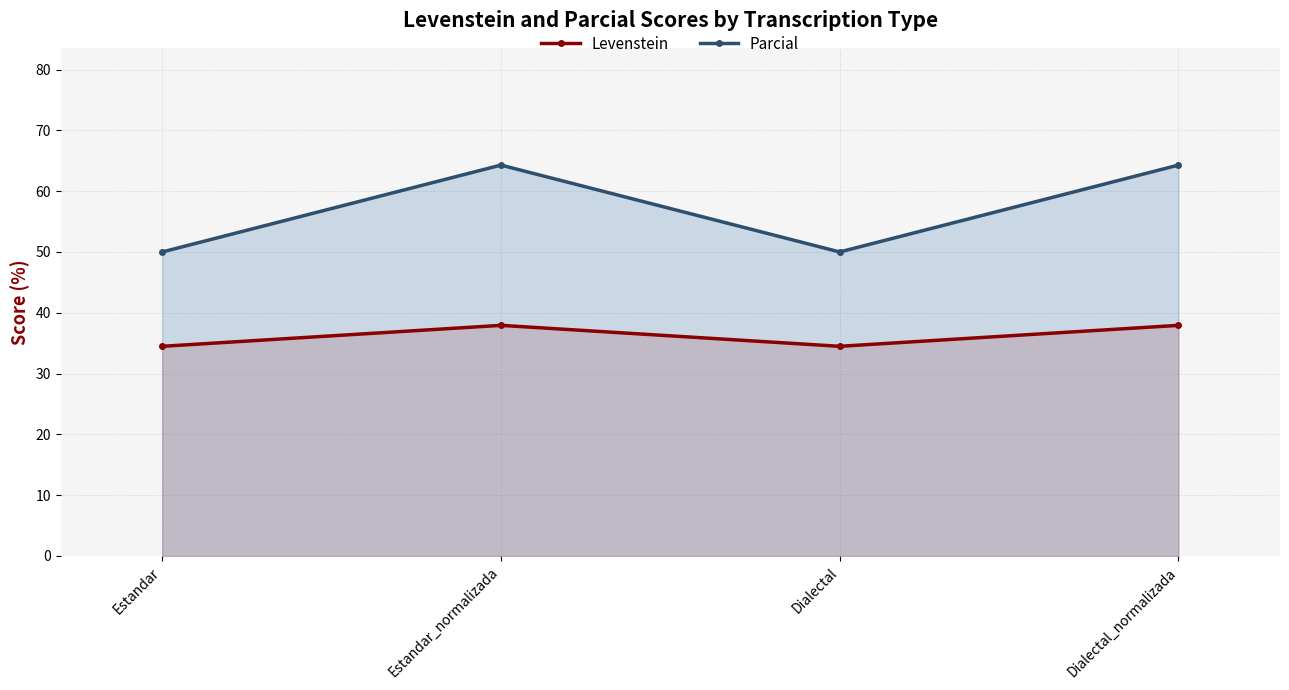

Is it true that Parcial equals 26.1 at Estandar_normalizada?

False